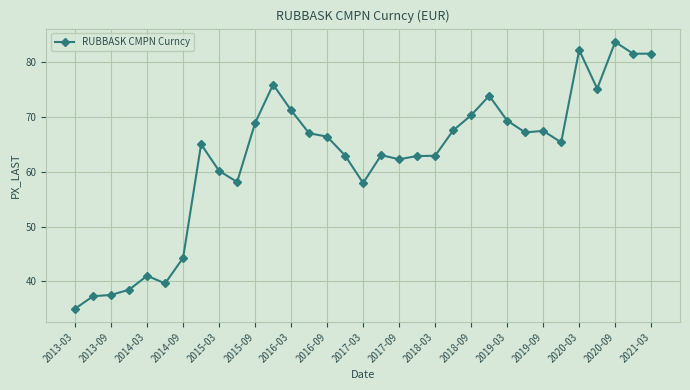

What is the average value?

62.5